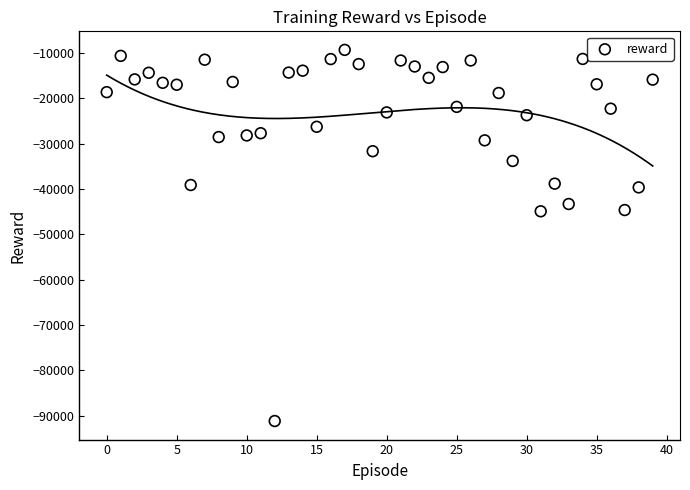

What is the range of Y values (max minus min)?

81802.9